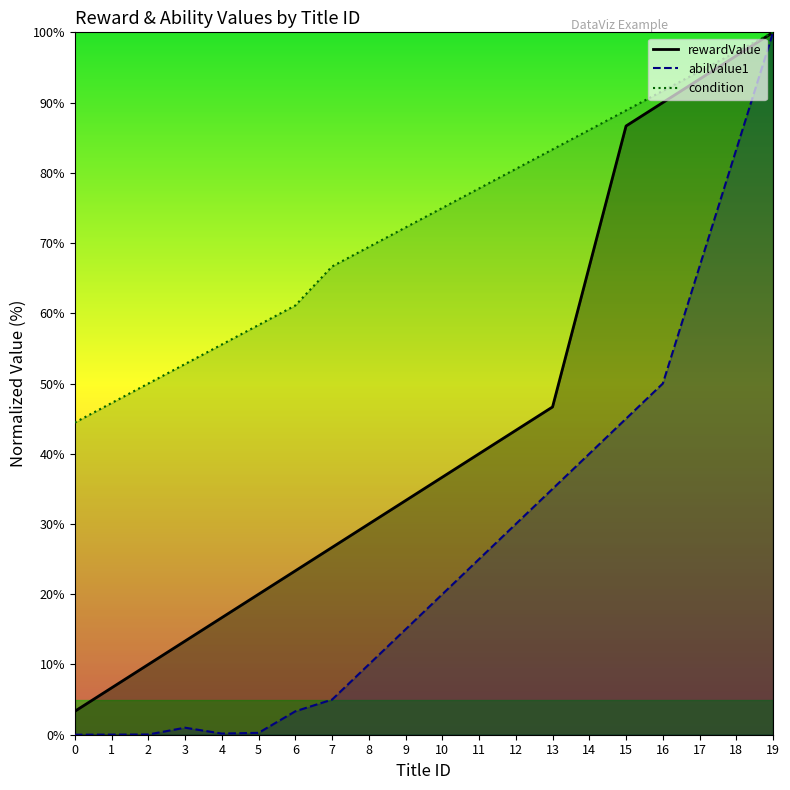

How many lines are shown in the chart?

3